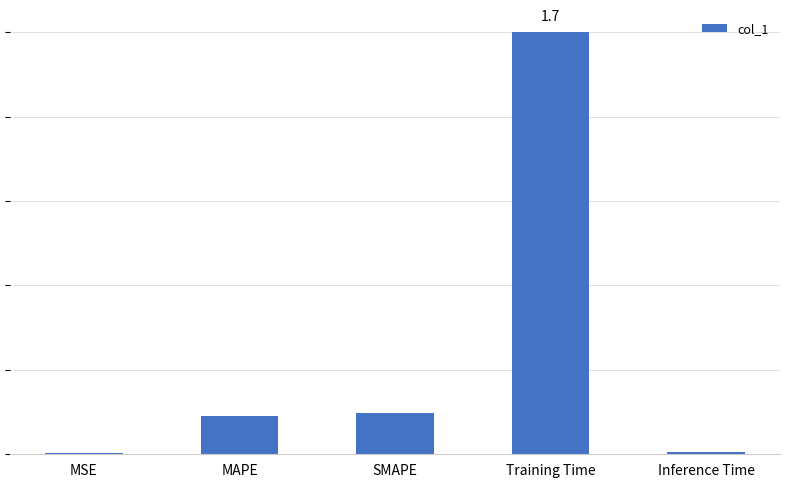

The chart shows a value of 1.7 at Training Time. True or false?

True